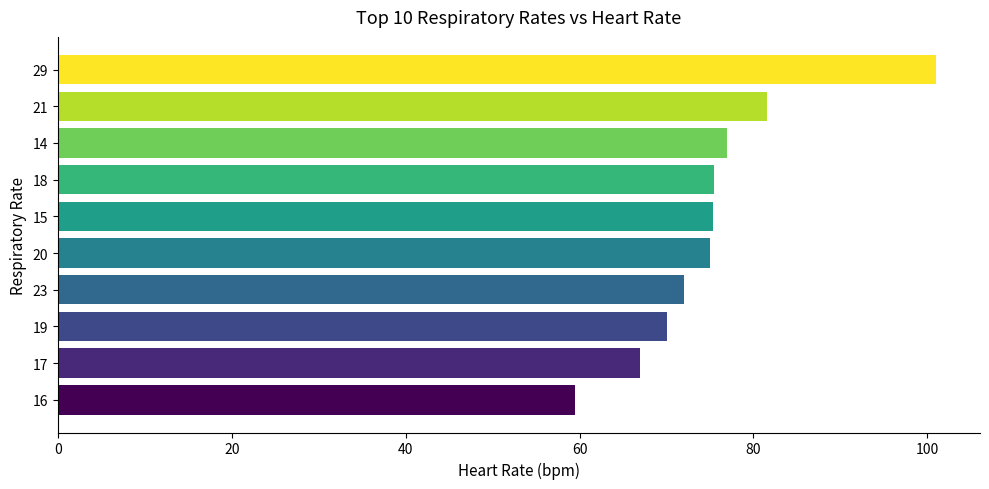

What is the difference between the maximum and minimum values?

41.5